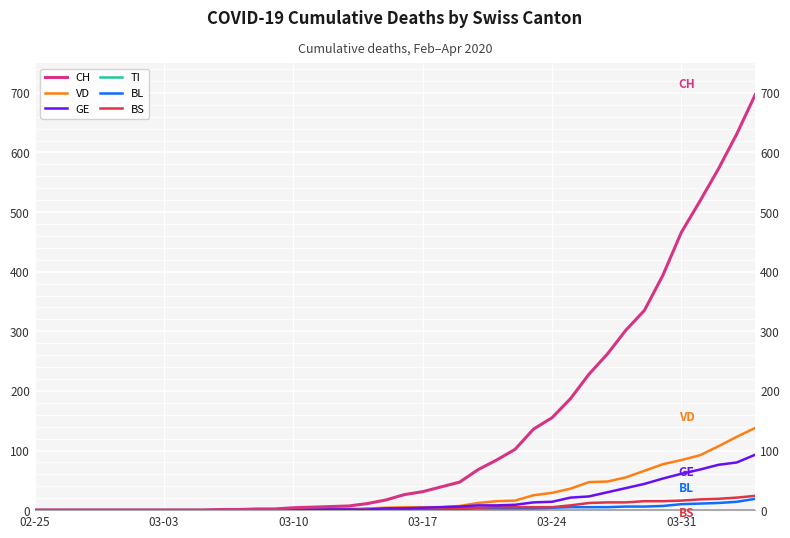

What is the difference between the VD values at 27 and 16?

25